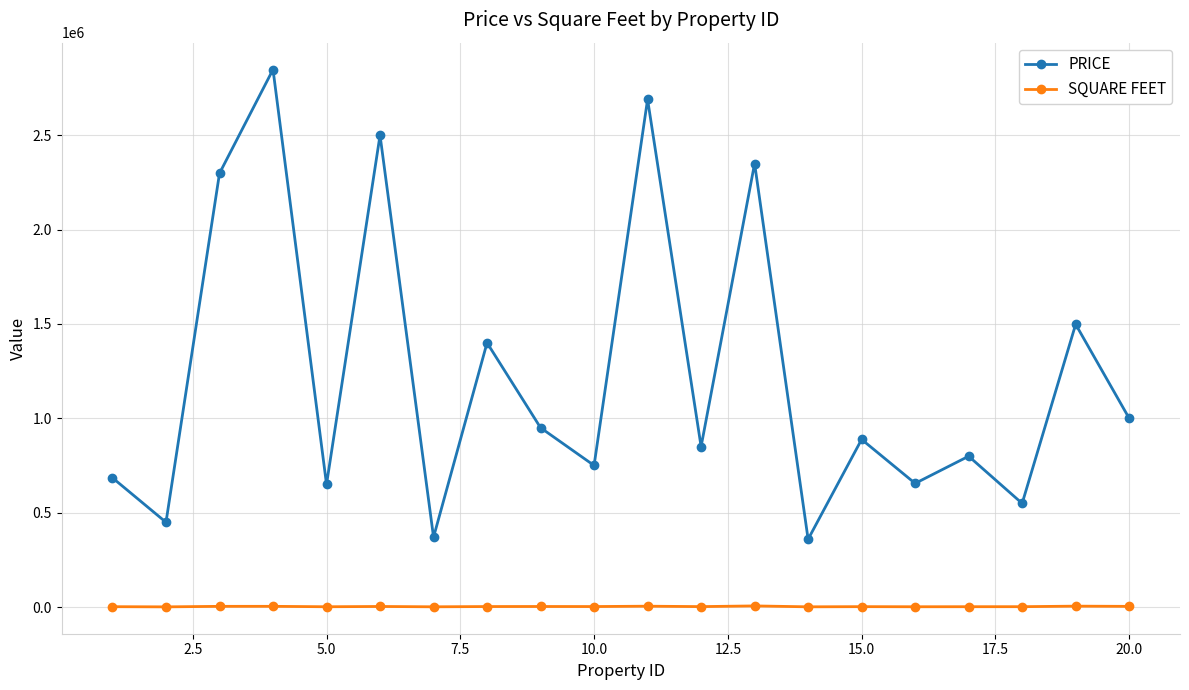

Which series has the largest range (max minus min)?

PRICE